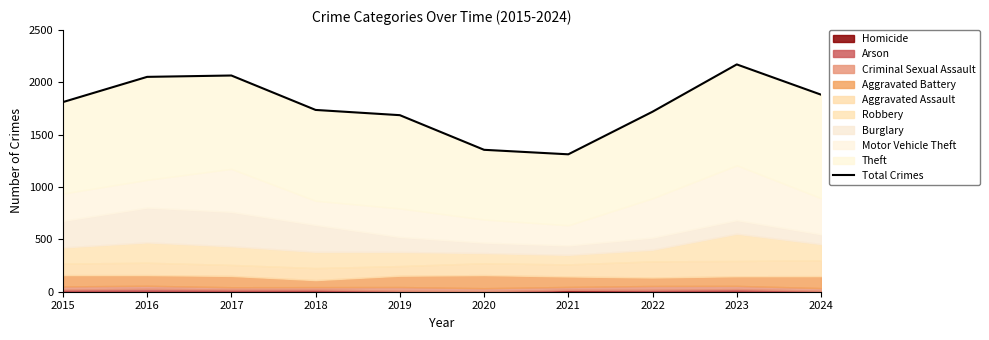

List the labels in order of value, smallest first.

2021, 2020, 2019, 2022, 2018, 2015, 2024, 2016, 2017, 2023